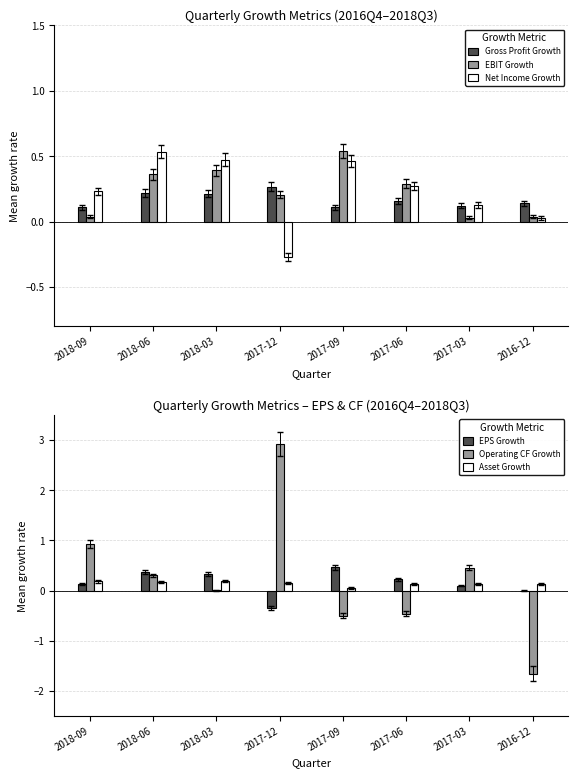

At which label is EBIT Growth closest to 0?

2017-03